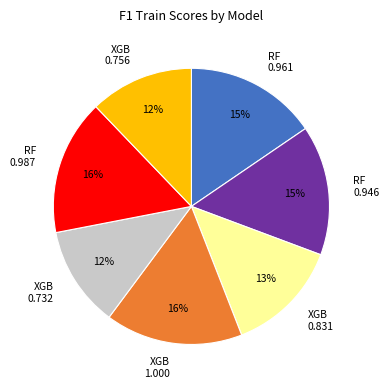

To the nearest percent, what is the average slice percentage?

14%